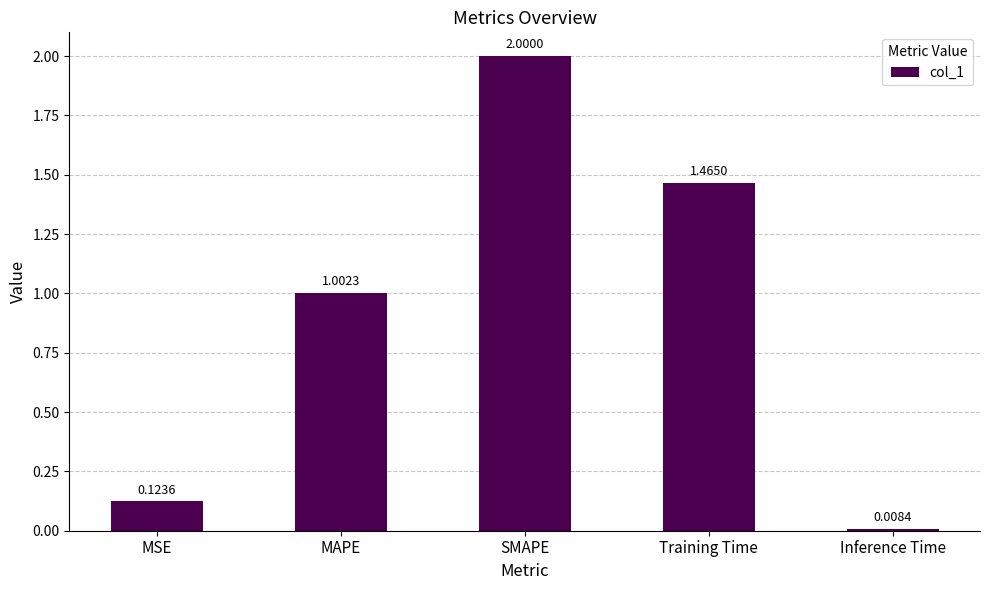

What is the average value?

0.9